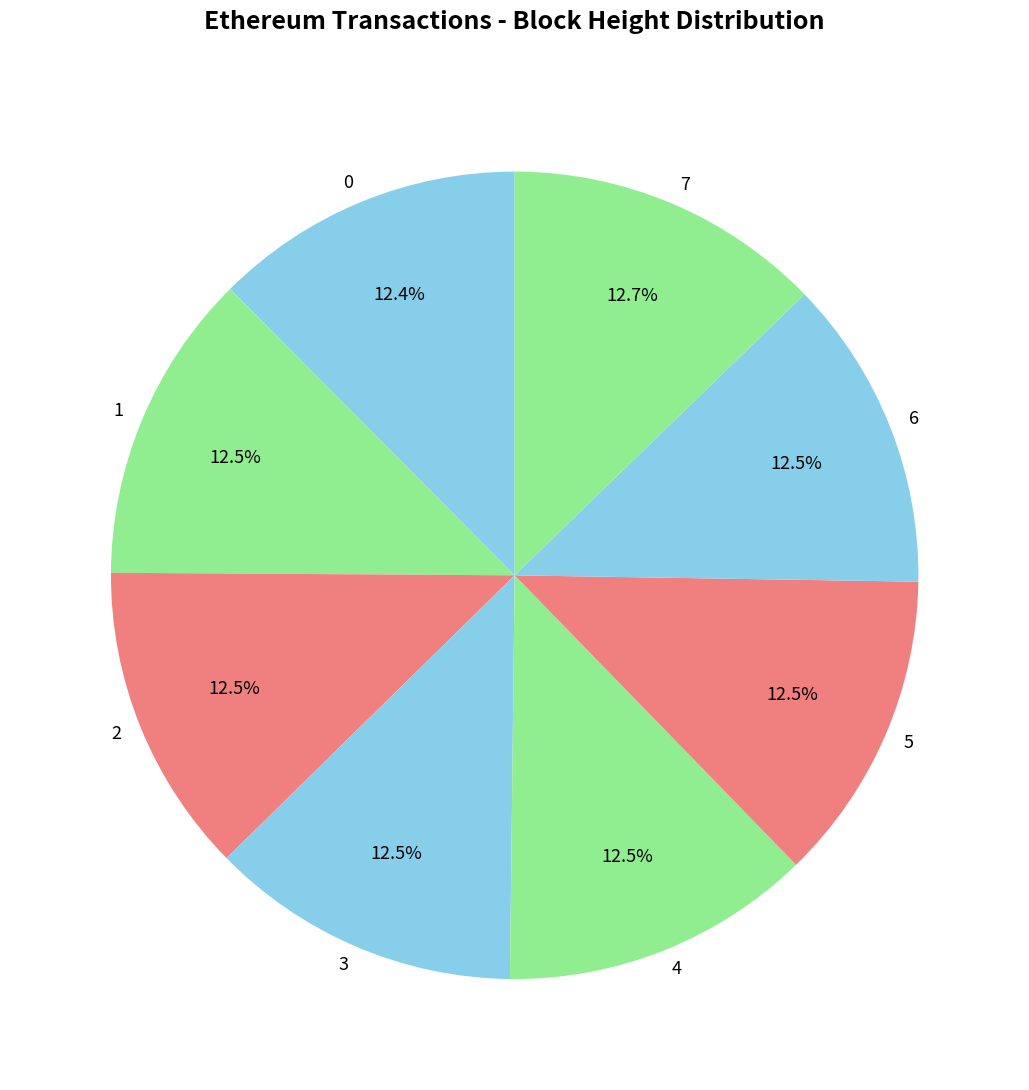

Count the number of slices in the pie.

8